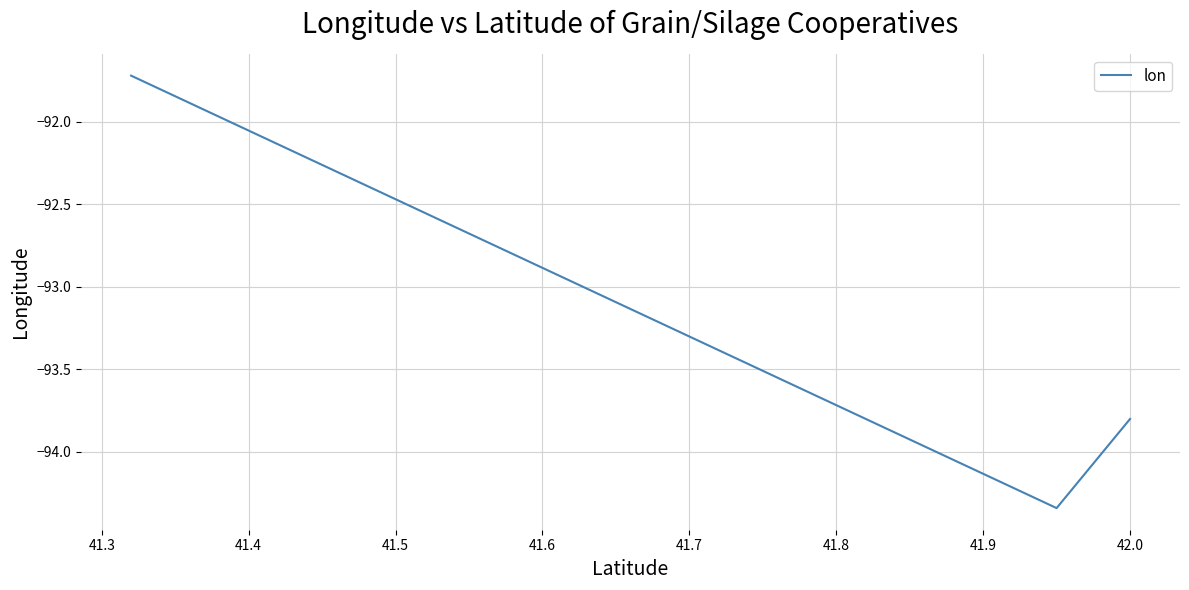

What is the smallest value displayed?

-94.3